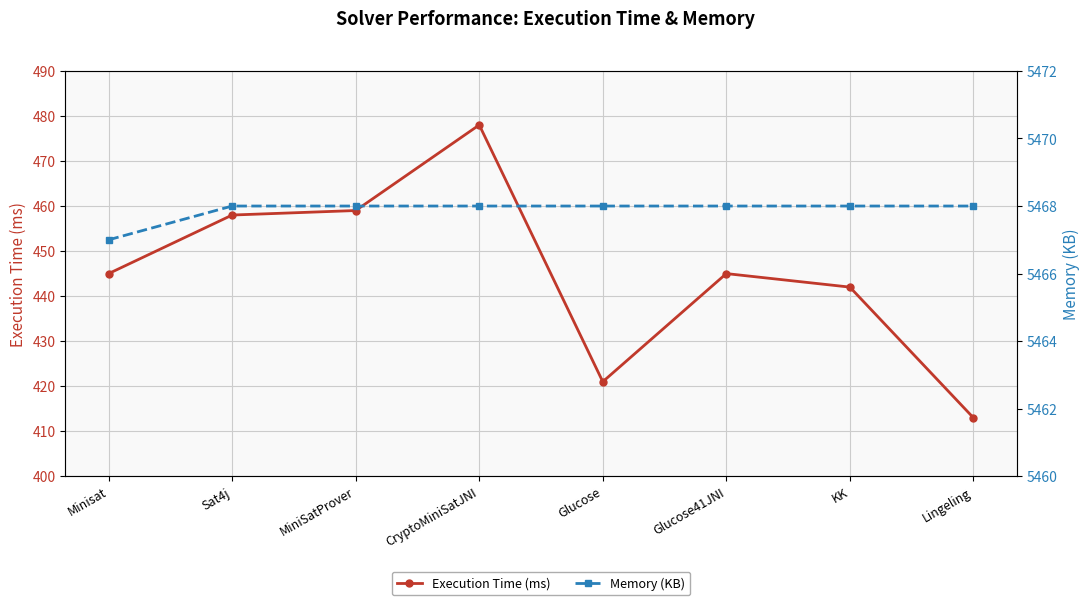

Reading left to right, what are all the values shown in this chart?

Execution Time (ms): 445	458	459	478	421	445	442	413
Memory (KB): 5467	5468	5468	5468	5468	5468	5468	5468